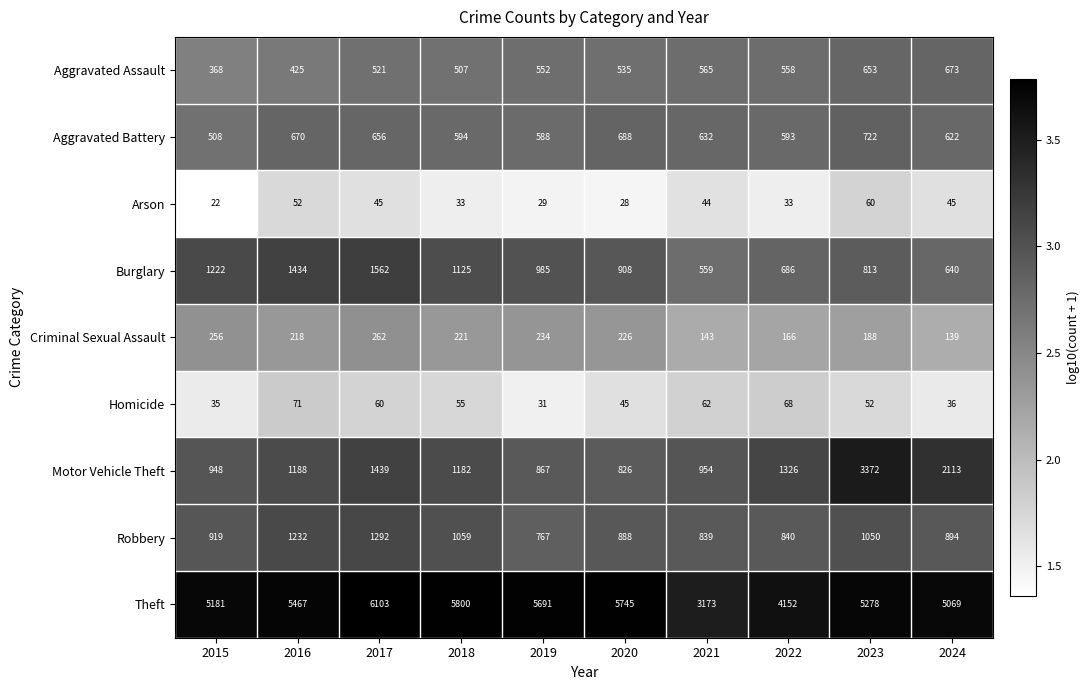

At which category is the sum across all series the highest?

2023